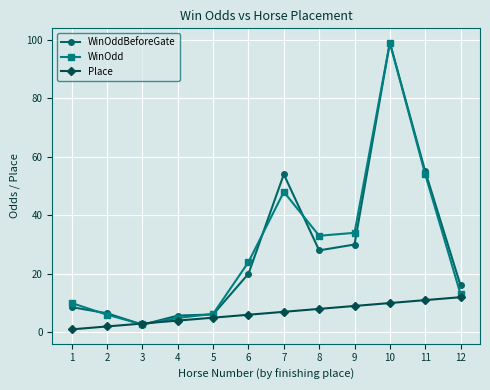

Does the chart have visible grid lines?

Yes